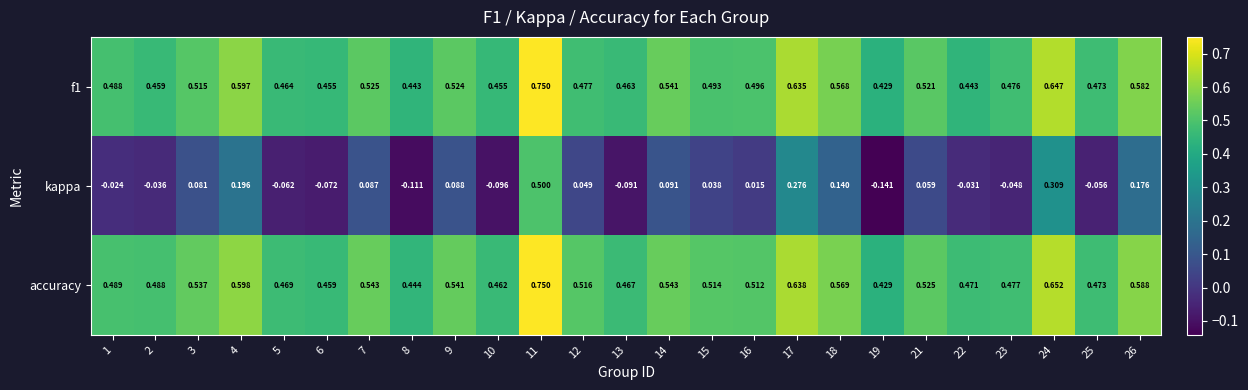

Which series has the largest range (max minus min)?

kappa